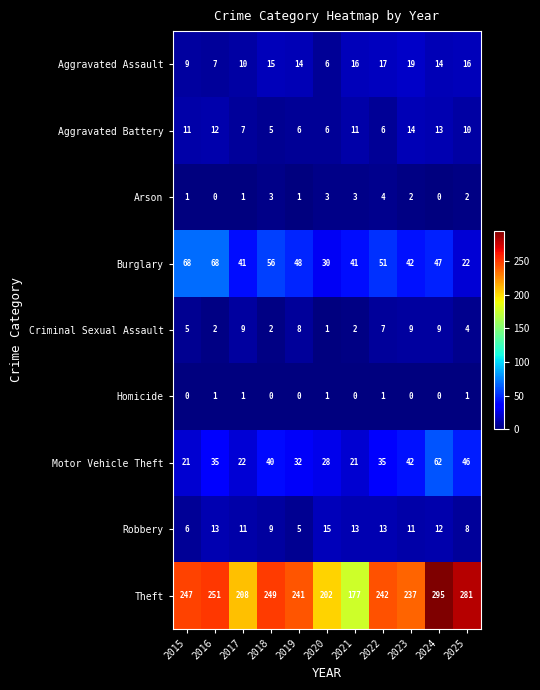

Which series has the widest spread of values?

Theft